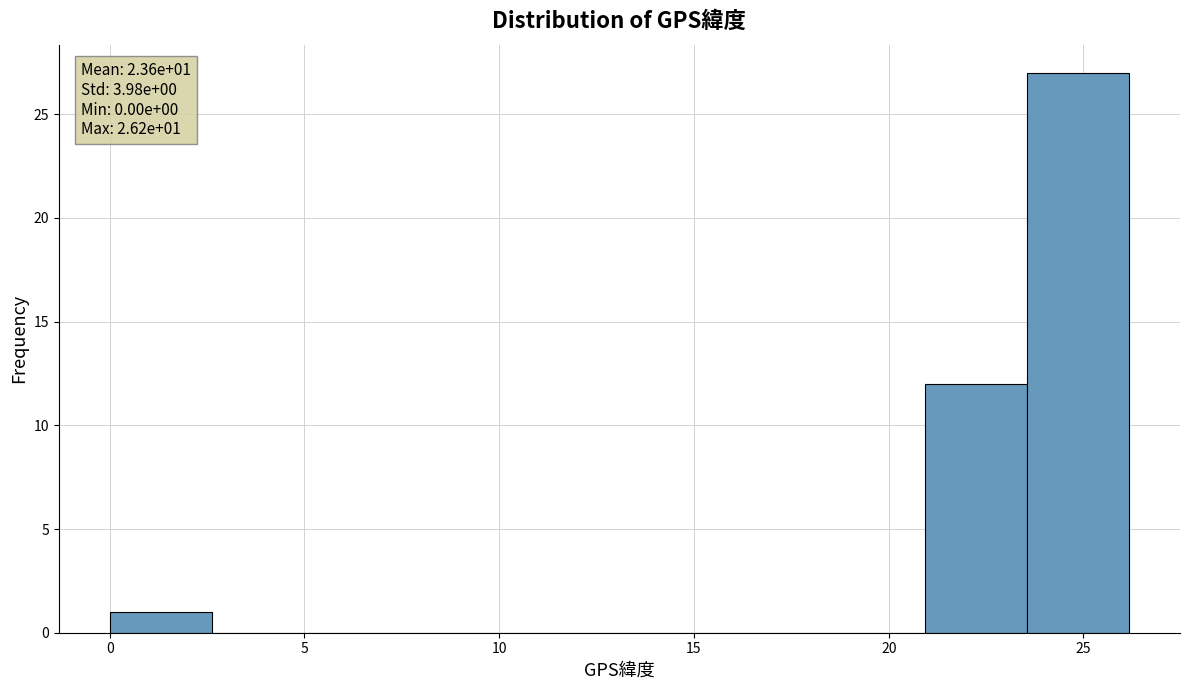

Over which range of the x-axis is the bar tallest?

23.5 to 26.0